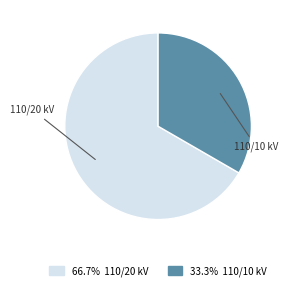

Is there a majority slice in this chart?

Yes